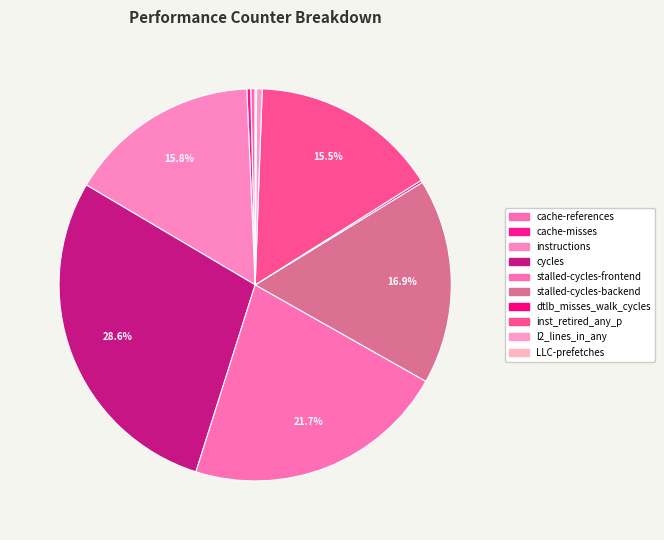

Rank the categories by value from lowest to highest.

LLC-prefetches, dtlb_misses_walk_cycles, cache-misses, cache-references, l2_lines_in_any, inst_retired_any_p, instructions, stalled-cycles-backend, stalled-cycles-frontend, cycles